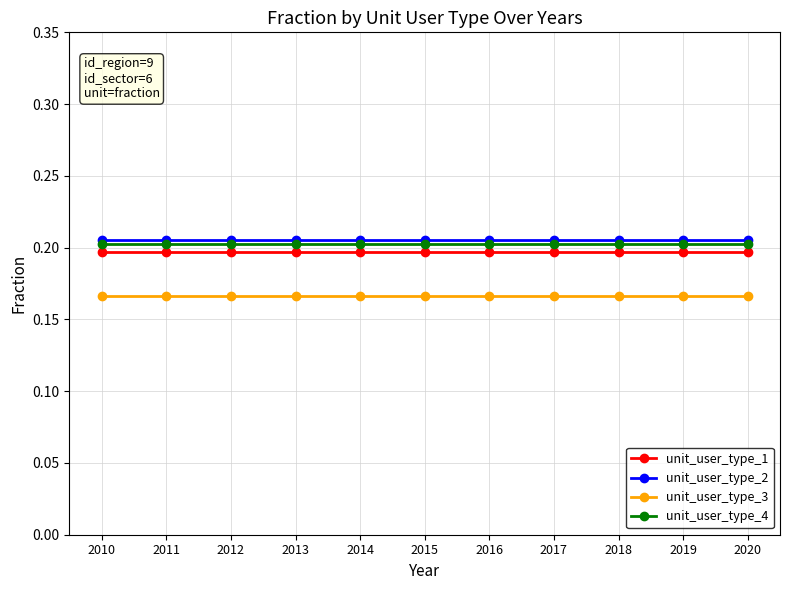

What is the total value across all series at 2018?

0.8